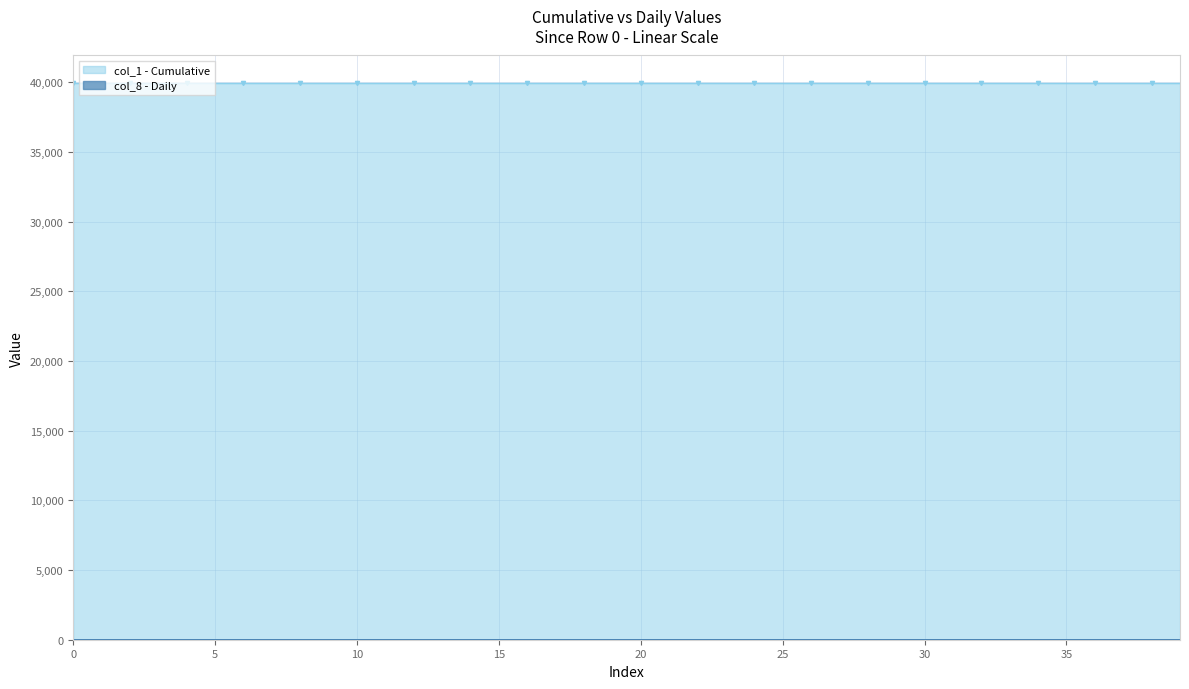

Reading left to right, list all the values displayed in this chart.

col_1: 0=39930.0	1=39929.9	2=39929.9	3=39929.9	4=39929.9	5=39929.9	6=39929.9	7=39929.8	8=39929.8	9=39929.8	10=39929.8	11=39929.8	12=39929.7	13=39929.7	14=39929.7	15=39929.6	16=39929.6	17=39929.6	18=39929.5	19=39929.5	20=39929.4	21=39929.4	22=39929.3	23=39929.3	24=39929.2	25=39929.1	26=39929.1	27=39929.0	28=39928.9	29=39928.8	30=39928.7	31=39928.6	32=39928.5	33=39928.3	34=39928.2	35=39928.1	36=39927.9	37=39927.8	38=39927.6	39=39927.4
col_8: 0=0.0	1=0.0	2=0.0	3=0.0	4=0.0	5=0.0	6=0.0	7=0.0	8=0.1	9=0.1	10=0.1	11=0.1	12=0.1	13=0.1	14=0.2	15=0.2	16=0.2	17=0.2	18=0.2	19=0.3	20=0.3	21=0.3	22=0.4	23=0.4	24=0.4	25=0.5	26=0.5	27=0.6	28=0.6	29=0.7	30=0.7	31=0.8	32=0.9	33=0.9	34=1.0	35=1.1	36=1.2	37=1.3	38=1.4	39=1.5